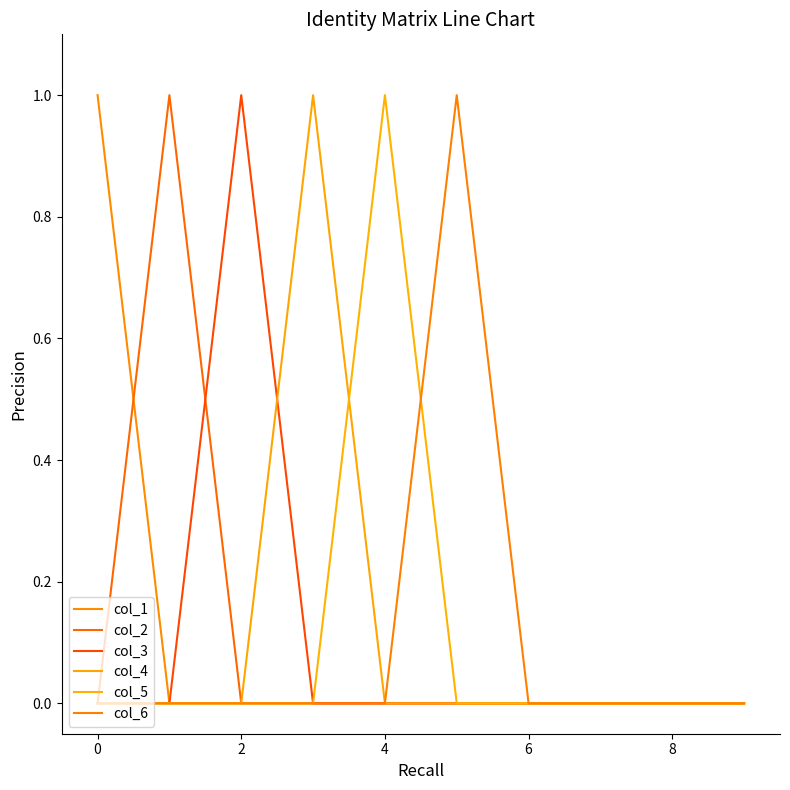

True or false: col_4 and col_1 intersect in this chart.

False